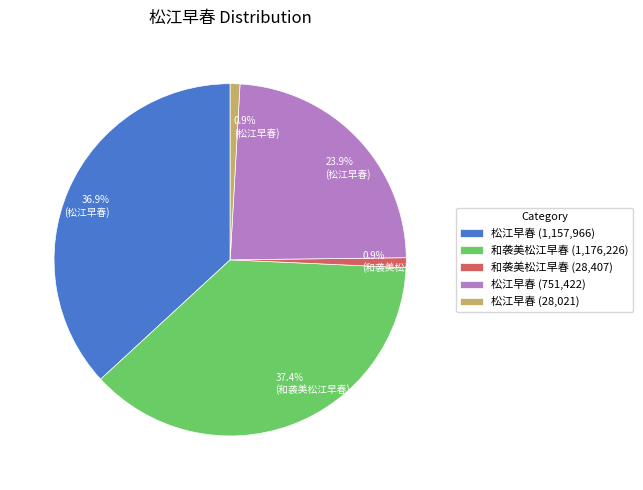

Which has a higher value, 和袭美松江早春 (1,176,226) or 松江早春 (751,422)?

和袭美松江早春 (1,176,226)